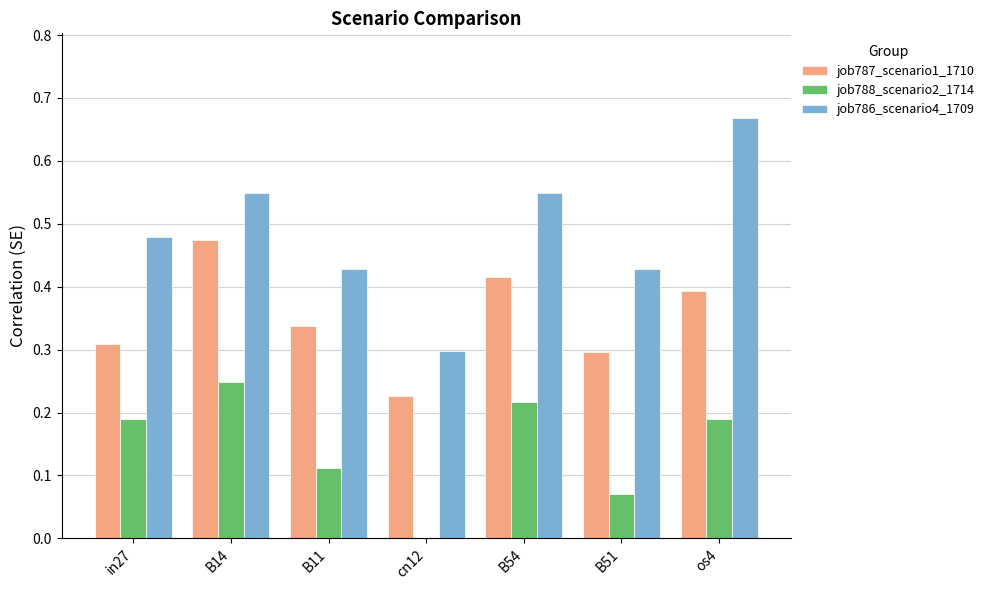

At which label does job786_scenario4_1709 reach its peak?

os4